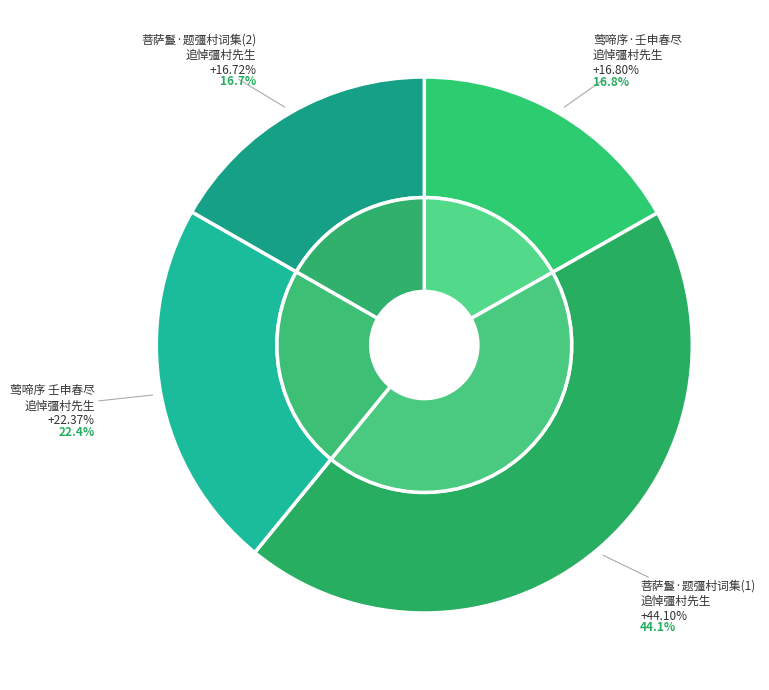

To the nearest percent, what portion does 莺啼序·壬申春尽日倚觉翁此曲，追悼彊村先生 represent?

17%